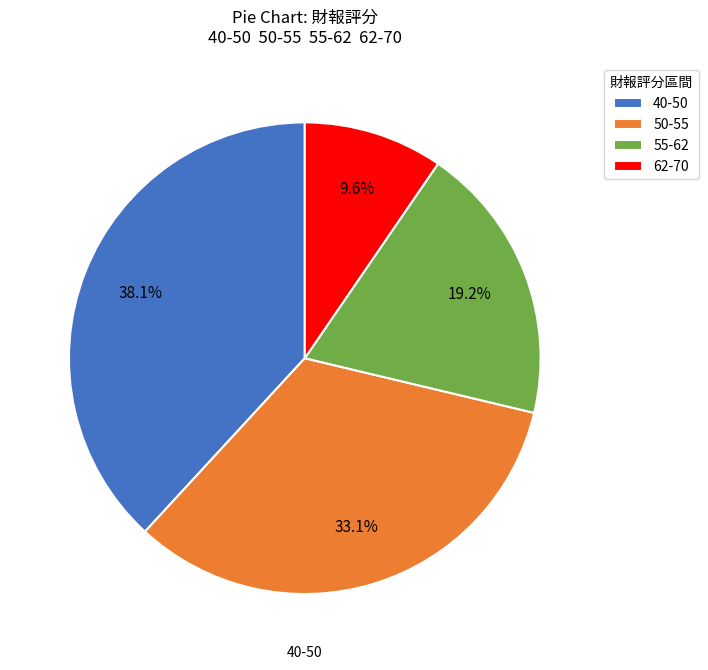

Which category has the smallest portion of the pie?

62-70